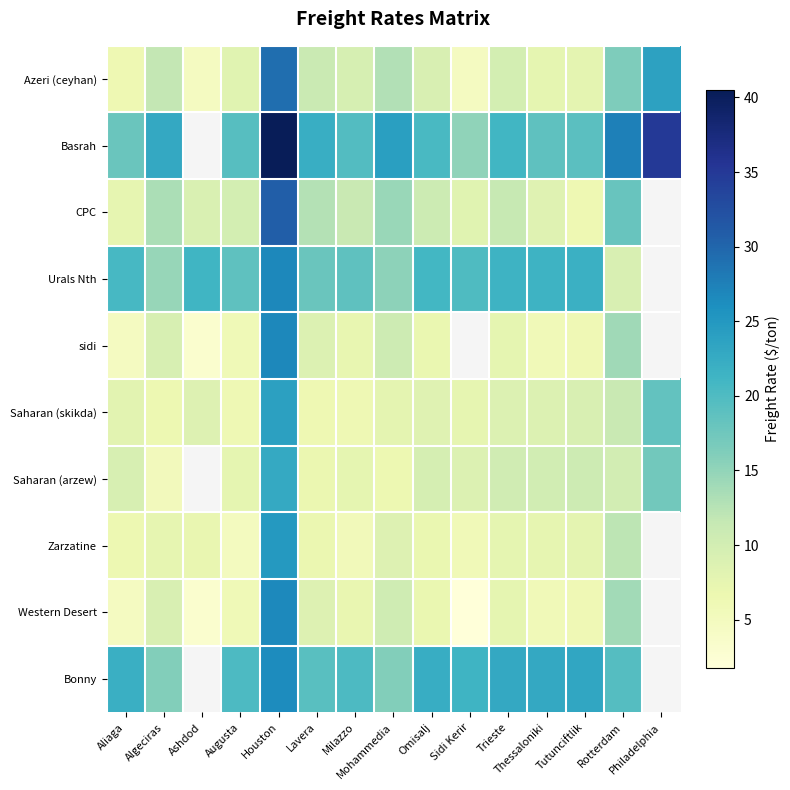

What is the difference between the CPC values at Aliaga and Milazzo?

3.8